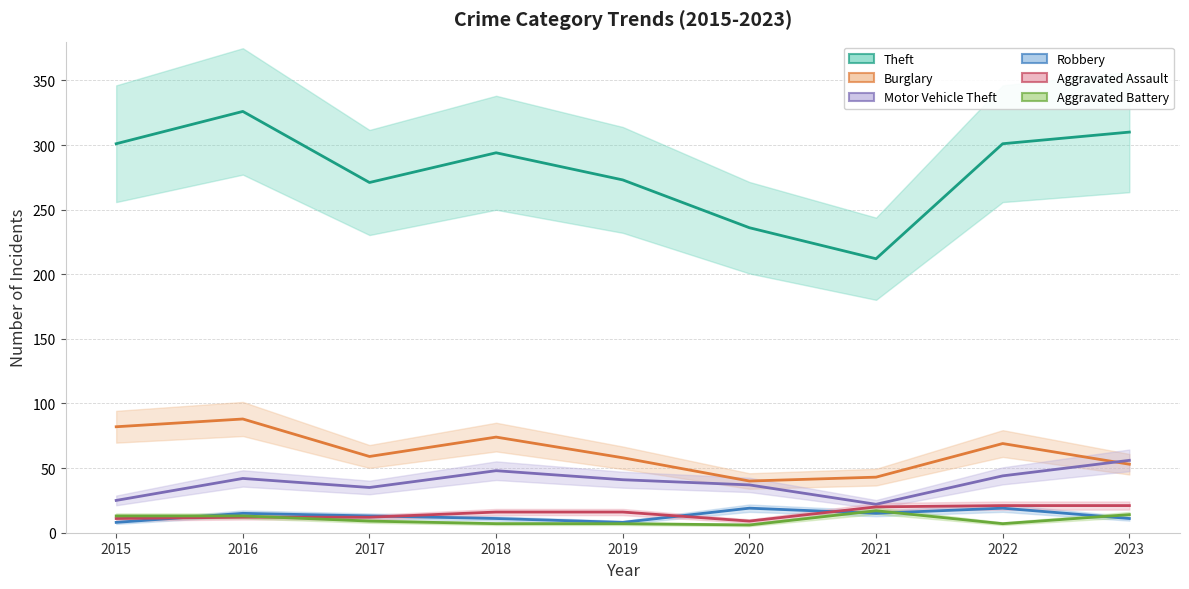

At which label does Aggravated Assault reach its minimum?

2020